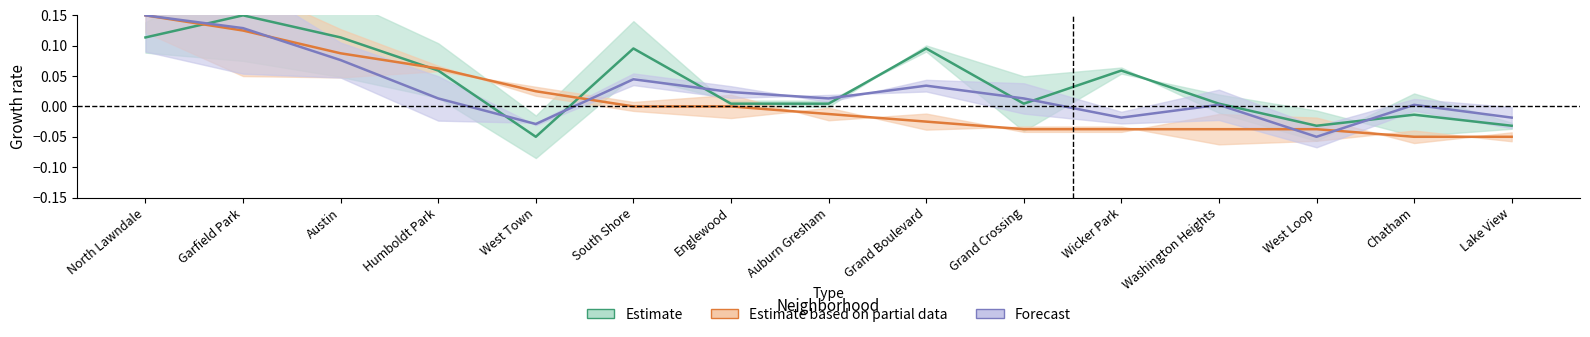

How many distinct data groups are displayed?

3